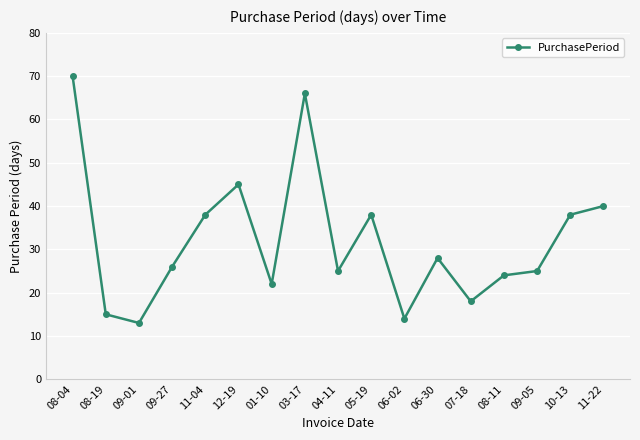

Where is the first local minimum?

09-01